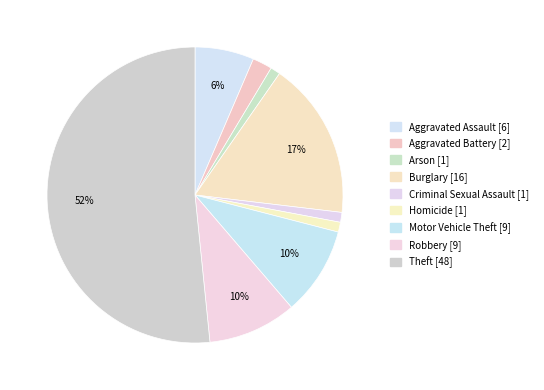

Does Homicide account for over 50% of the chart?

No